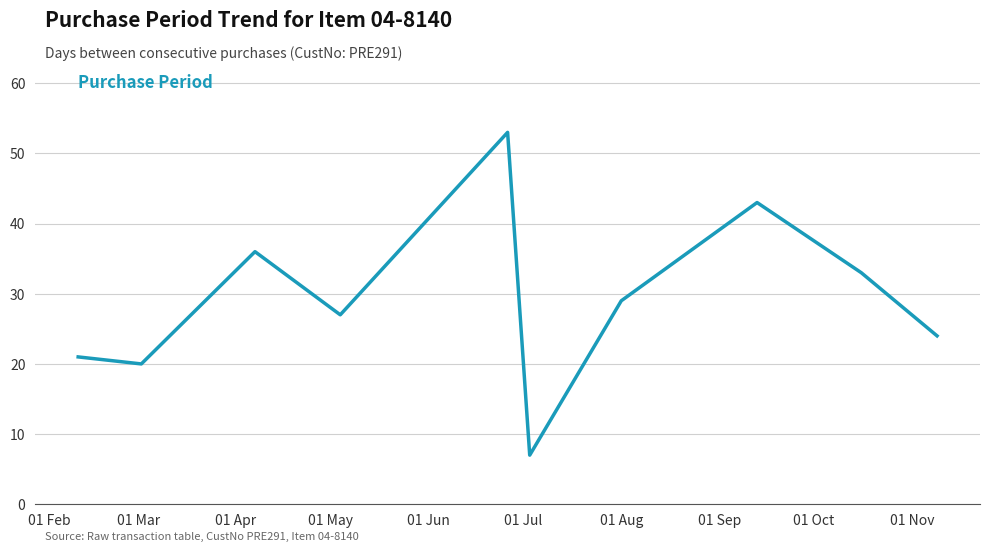

What is the smallest value displayed?

7